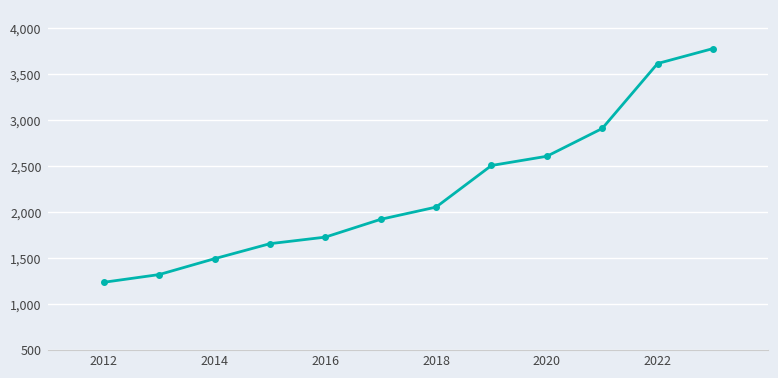

What is the maximum value shown in the chart?

3777.1